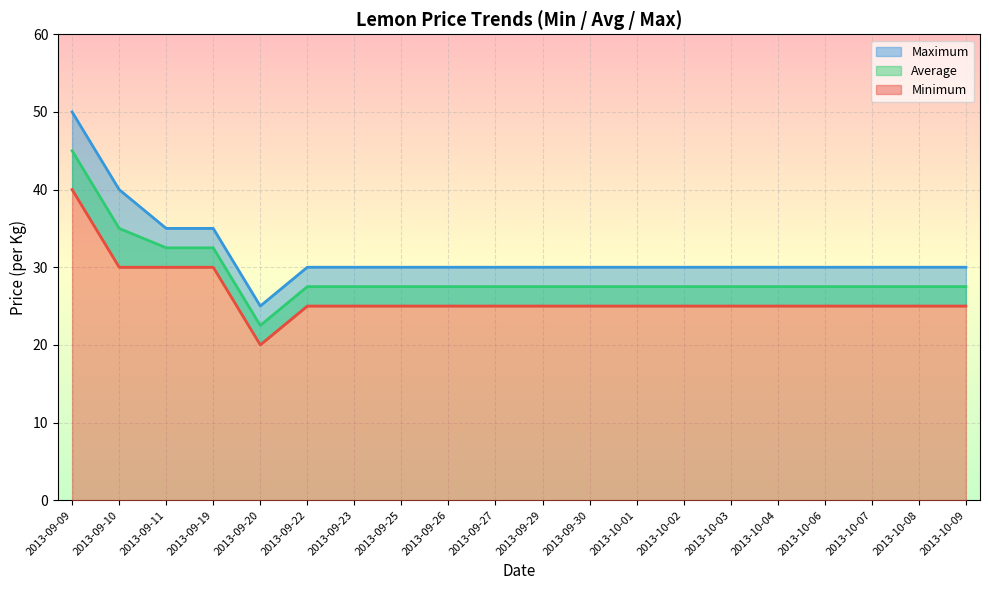

List the labels in order of Average value, smallest first.

2013-09-20, 2013-09-22, 2013-09-23, 2013-09-25, 2013-09-26, 2013-09-27, 2013-09-29, 2013-09-30, 2013-10-01, 2013-10-02, 2013-10-03, 2013-10-04, 2013-10-06, 2013-10-07, 2013-10-08, 2013-10-09, 2013-09-11, 2013-09-19, 2013-09-10, 2013-09-09